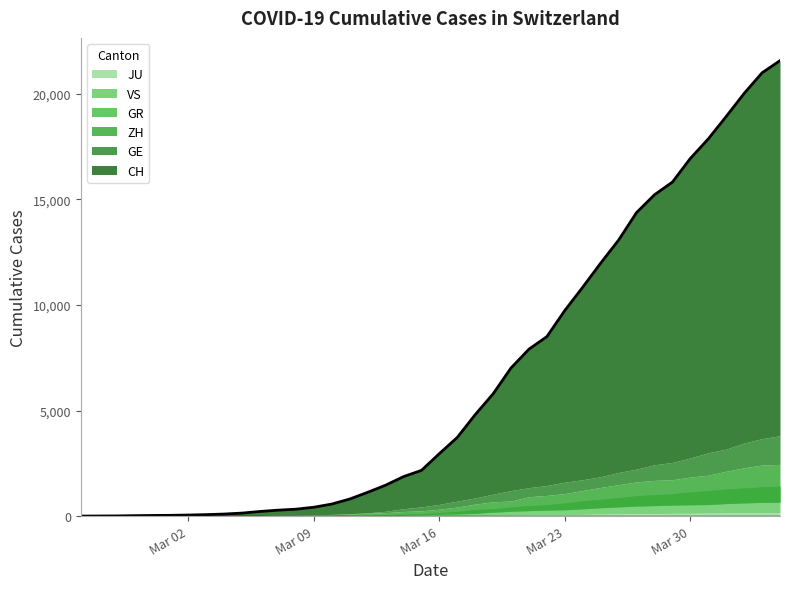

At how many categories does at least one series exceed 16468?

6